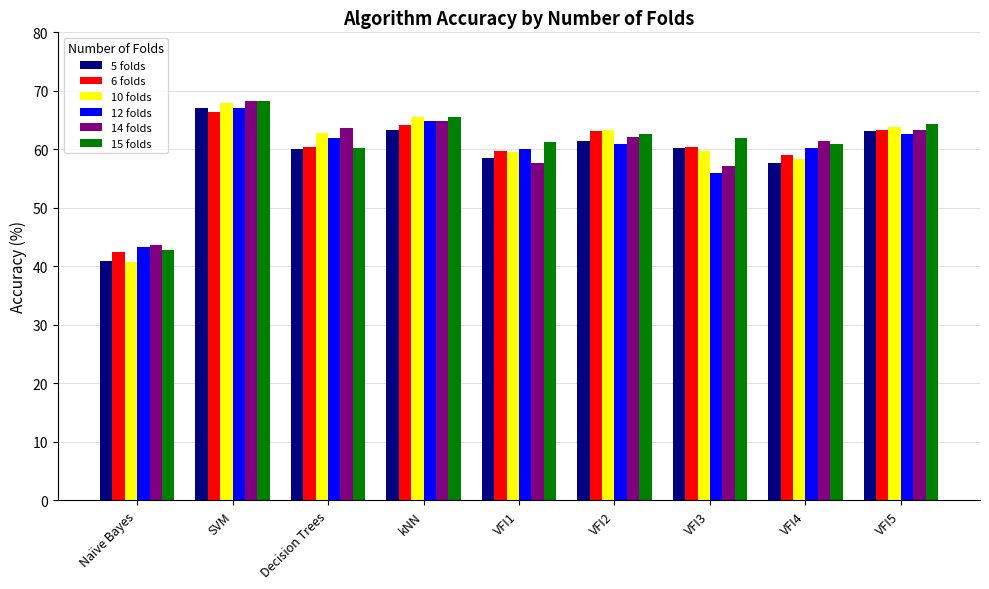

Does the chart contain stacked bars?

No